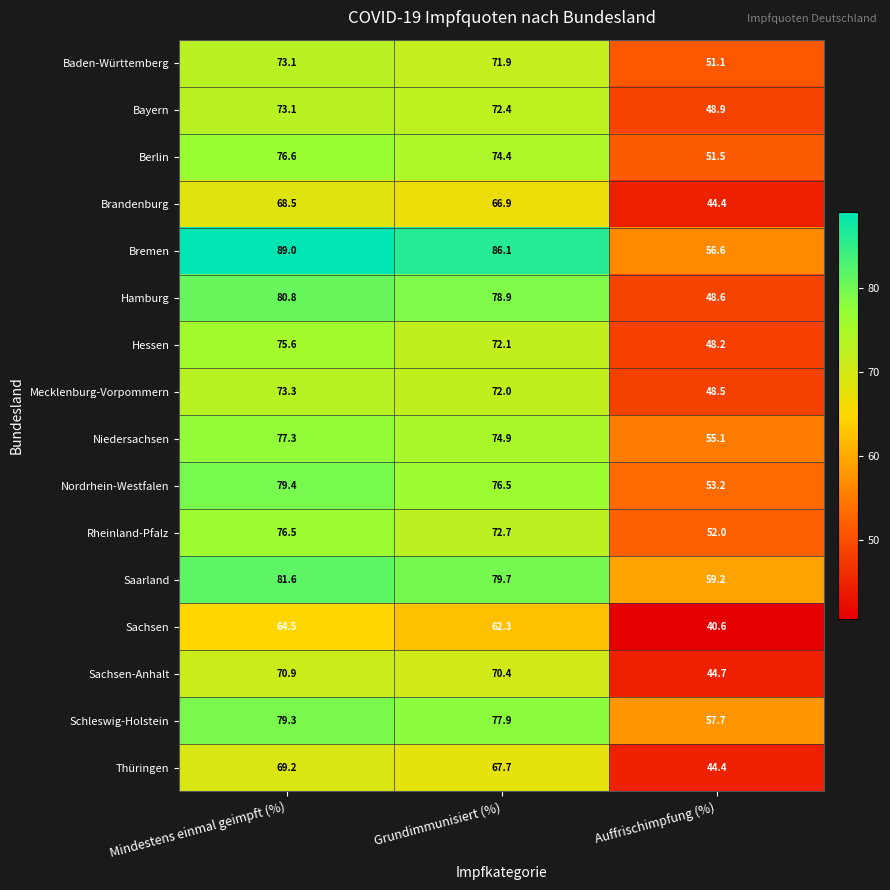

True or false: Hamburg has a value of 78.9 at Grundimmunisiert (%).

True